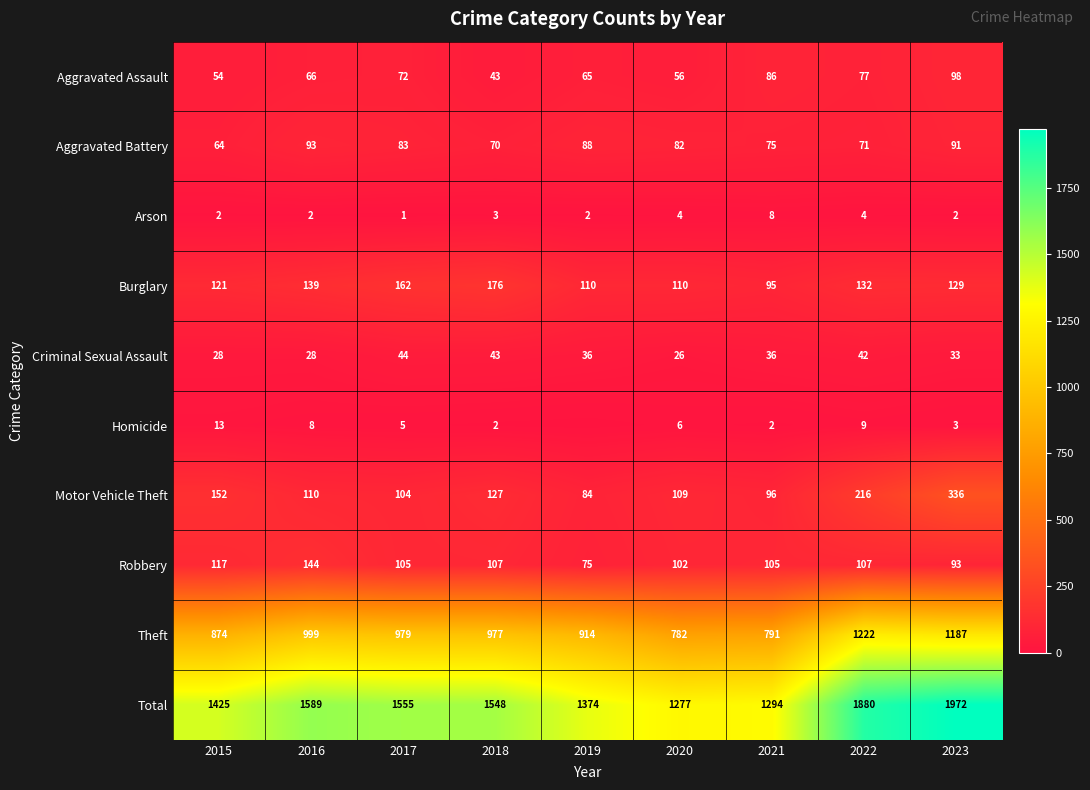

At which label does Arson reach its minimum?

2017